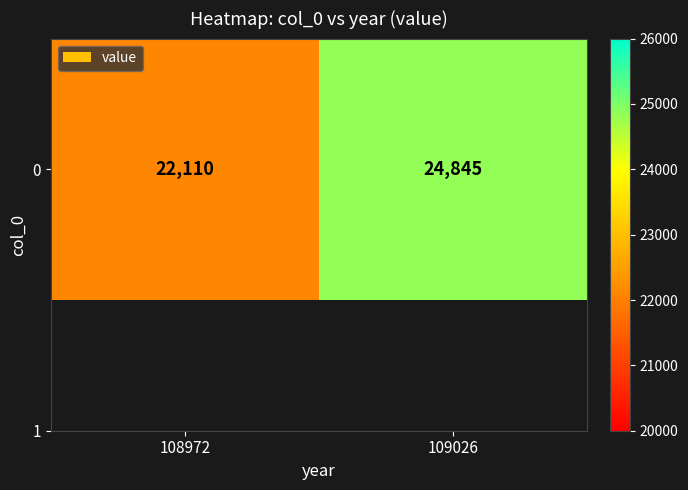

What is the change in value from 108972 to 109026?

+2735